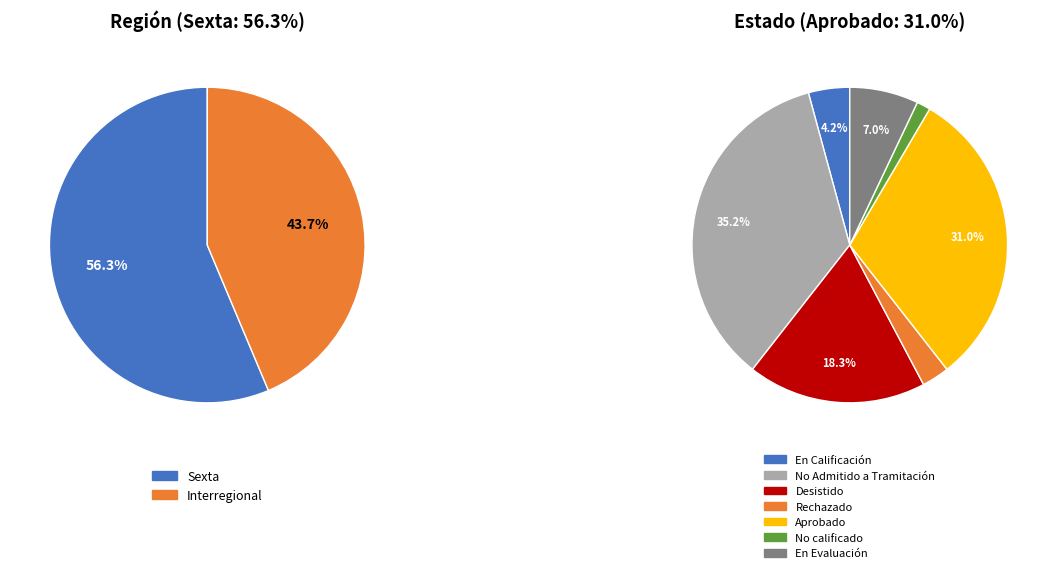

To the nearest percent, what portion does Interregional represent?

44%